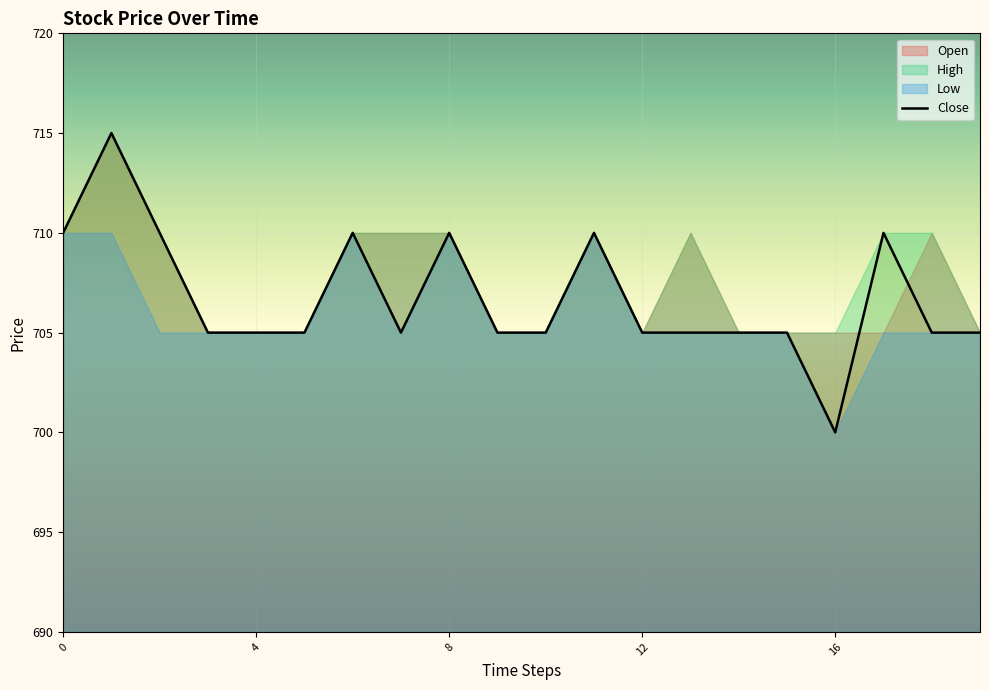

True or false: Close has a value of 211 at 4.

False